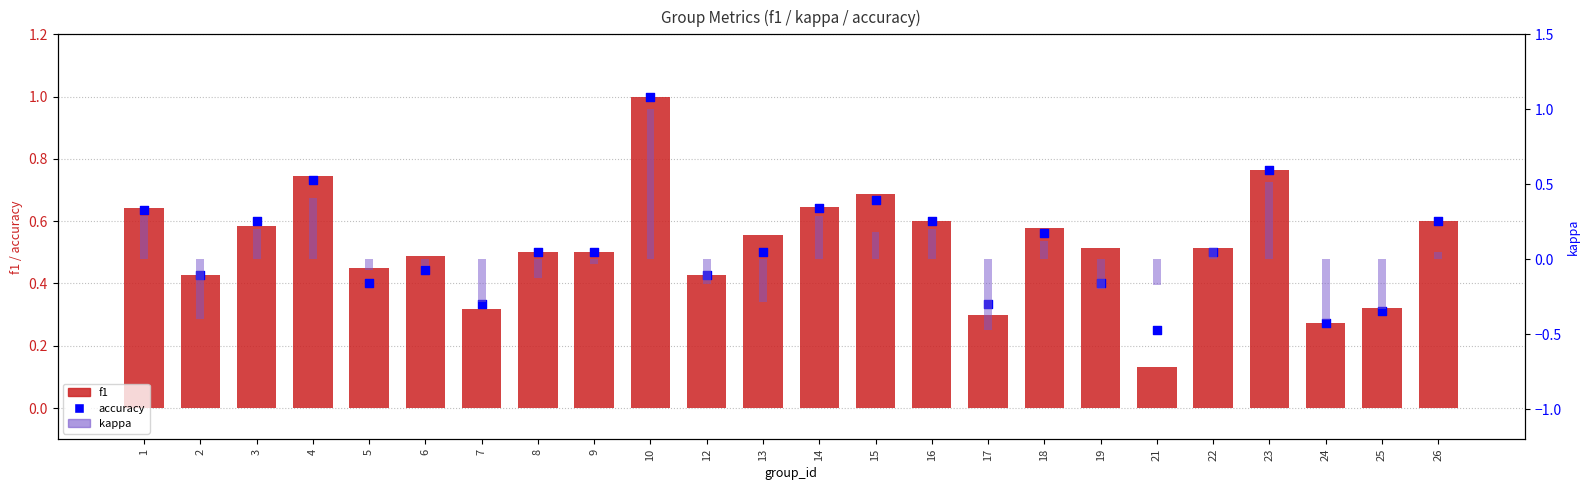

At how many categories does at least one series exceed 0?

24